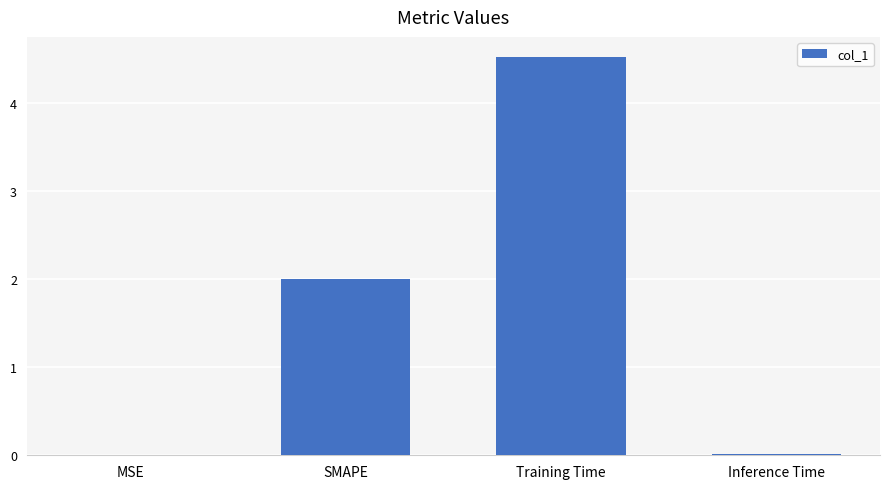

True or false: the data shows 2.8 at SMAPE.

False